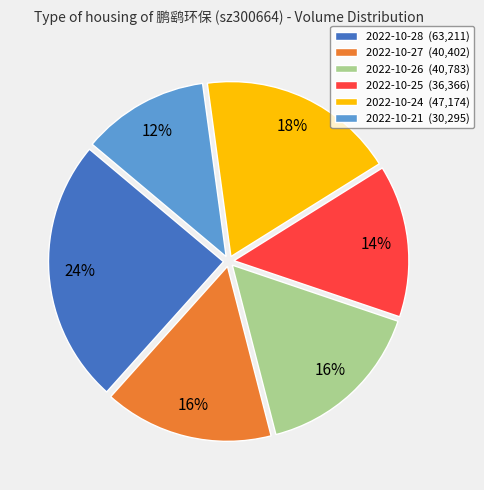

Count the number of slices in the pie.

6